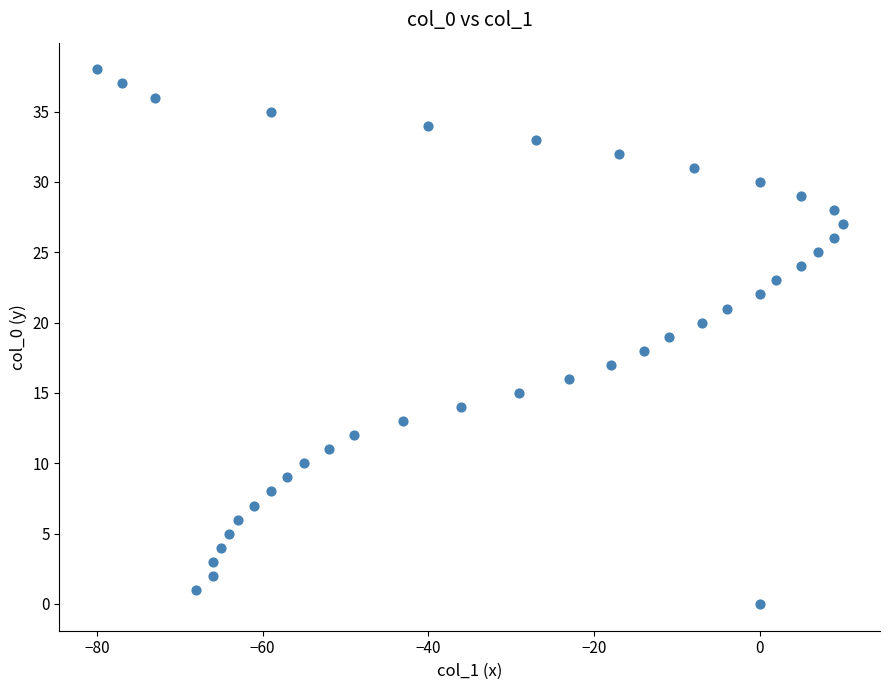

What is the range of Y values (max minus min)?

38